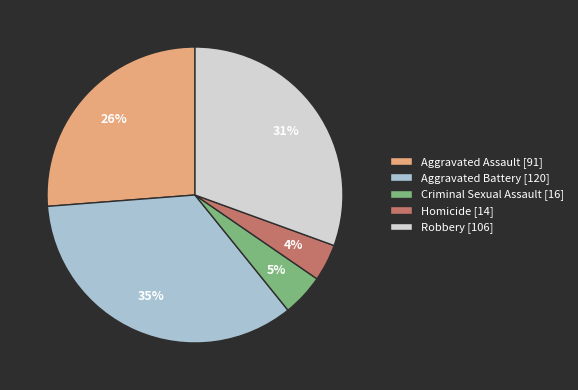

What percentage is the Homicide slice, to the nearest percent?

4%